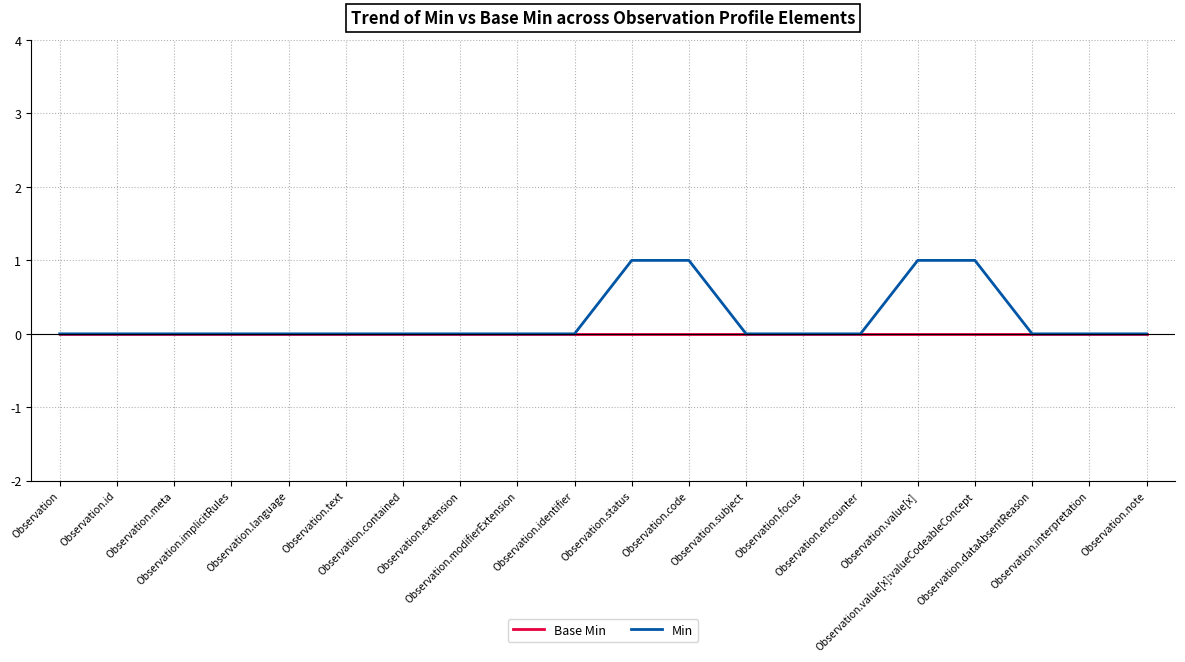

Reading left to right, extract all data points from this chart.

Base Min: Observation=0	Observation.id=0	Observation.meta=0	Observation.implicitRules=0	Observation.language=0	Observation.text=0	Observation.contained=0	Observation.extension=0	Observation.modifierExtension=0	Observation.identifier=0	Observation.status=0	Observation.code=0	Observation.subject=0	Observation.focus=0	Observation.encounter=0	Observation.value[x]=0	Observation.value[x]:valueCodeableConcept=0	Observation.dataAbsentReason=0	Observation.interpretation=0	Observation.note=0
Min: Observation=0	Observation.id=0	Observation.meta=0	Observation.implicitRules=0	Observation.language=0	Observation.text=0	Observation.contained=0	Observation.extension=0	Observation.modifierExtension=0	Observation.identifier=0	Observation.status=1	Observation.code=1	Observation.subject=0	Observation.focus=0	Observation.encounter=0	Observation.value[x]=1	Observation.value[x]:valueCodeableConcept=1	Observation.dataAbsentReason=0	Observation.interpretation=0	Observation.note=0